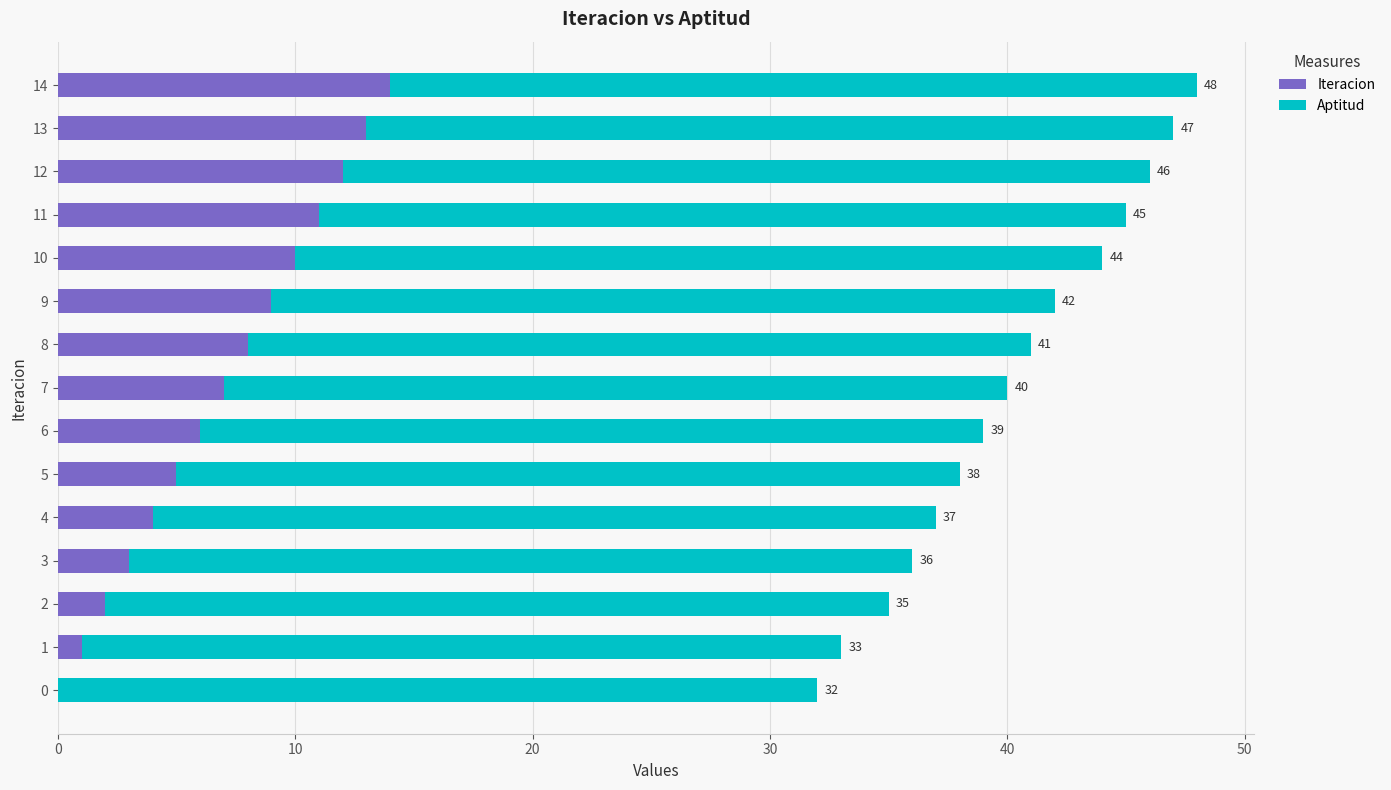

What are all the series names shown in the legend?

Iteracion, Aptitud